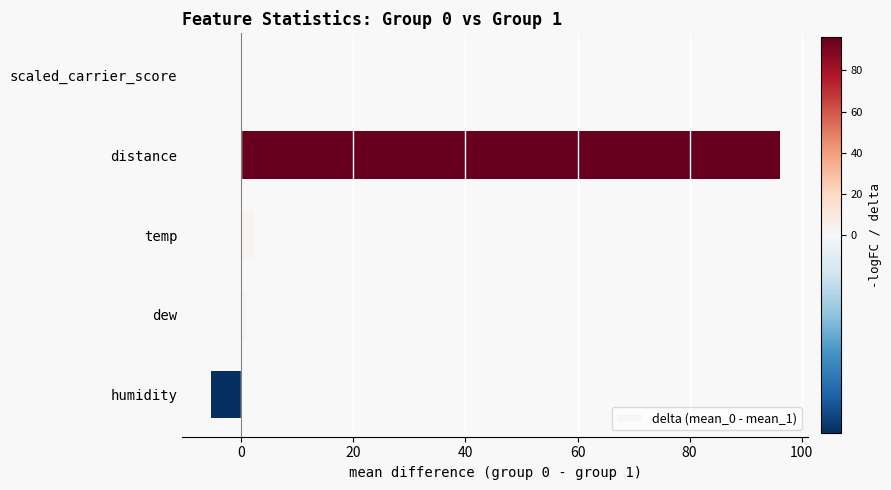

What is the maximum value shown in the chart?

96.1